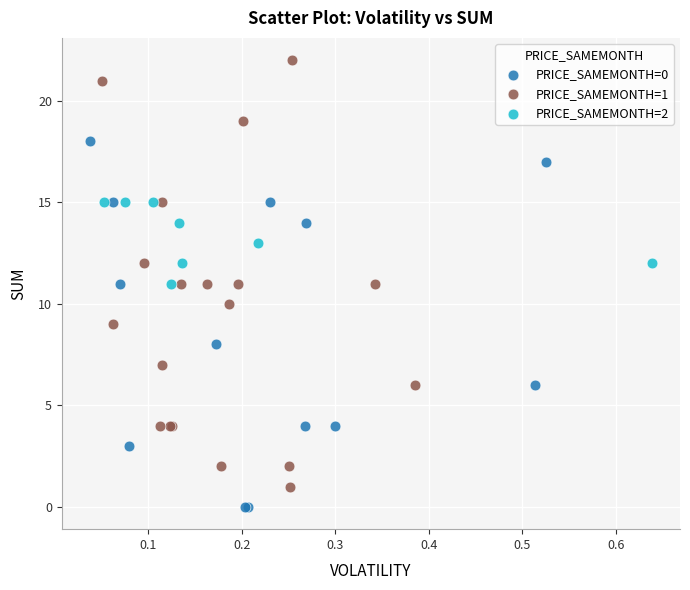

Which series has the widest spread of Y values?

PRICE_SAMEMONTH=1